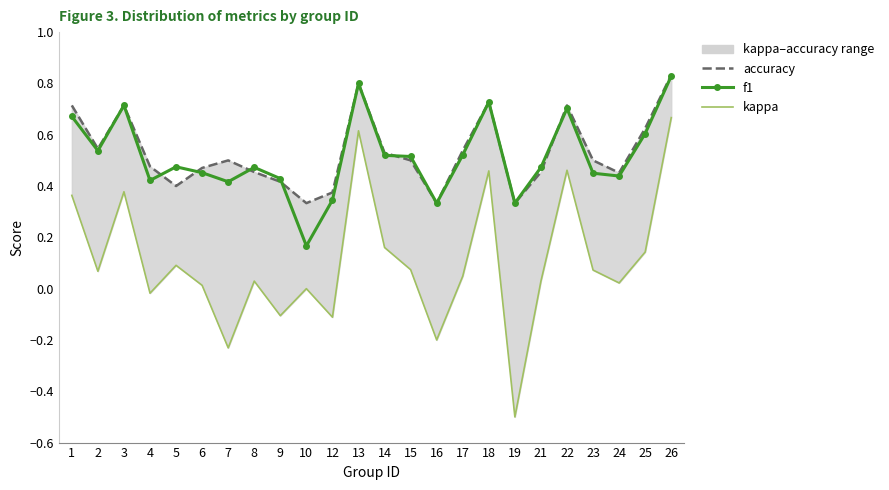

Rank the series by their maximum value, from lowest to highest.

kappa, f1, accuracy